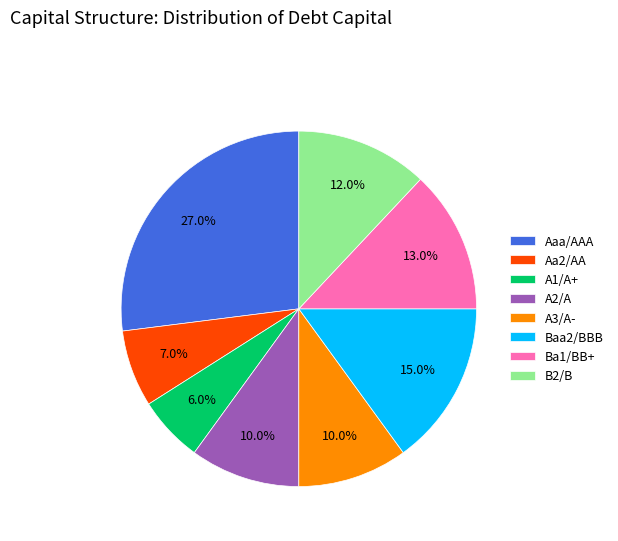

What is the smallest slice in the pie chart?

A1/A+